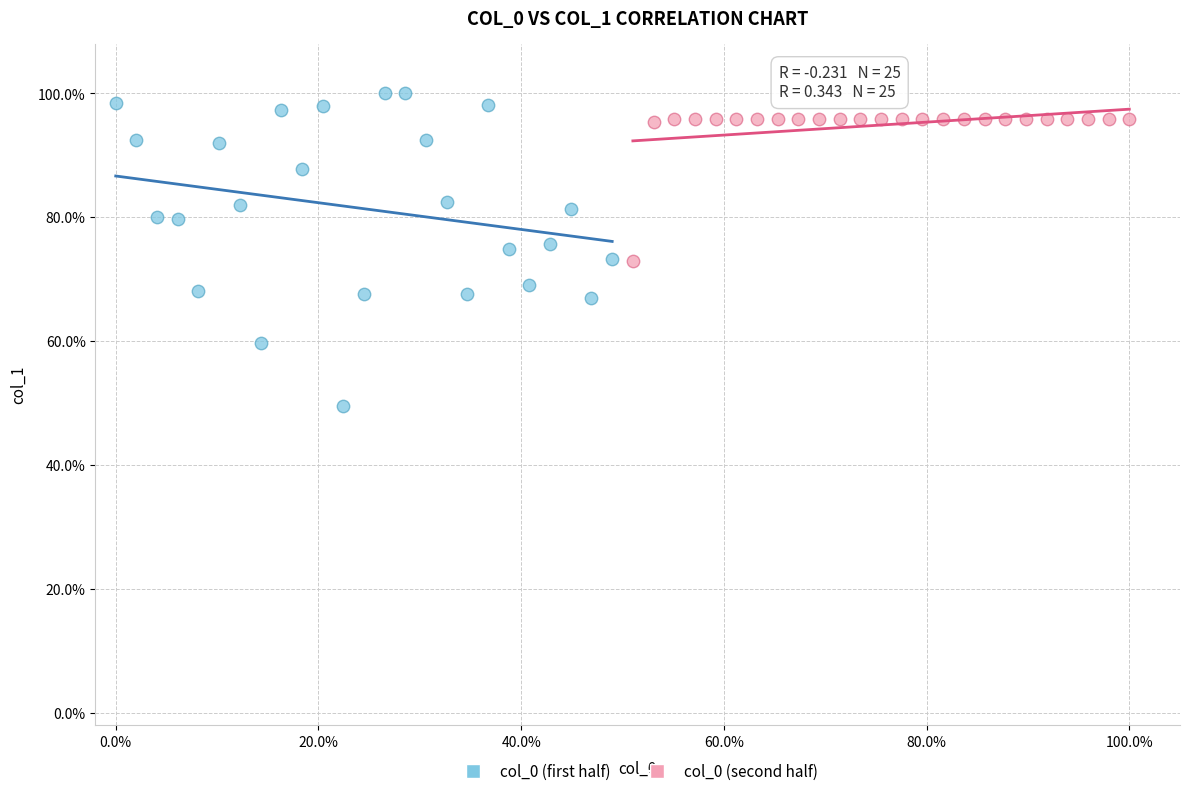

Which series reaches the minimum Y coordinate?

col_0 (first half)